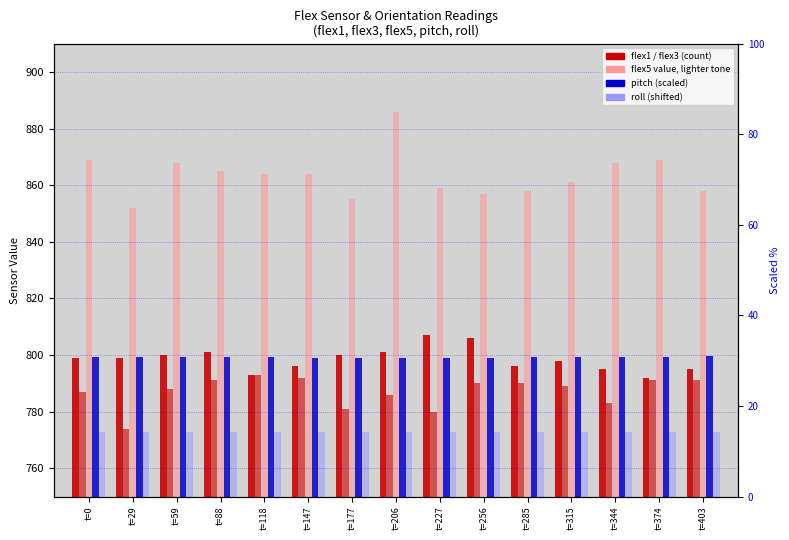

Are the bars grouped side by side (vs. stacked)?

Yes